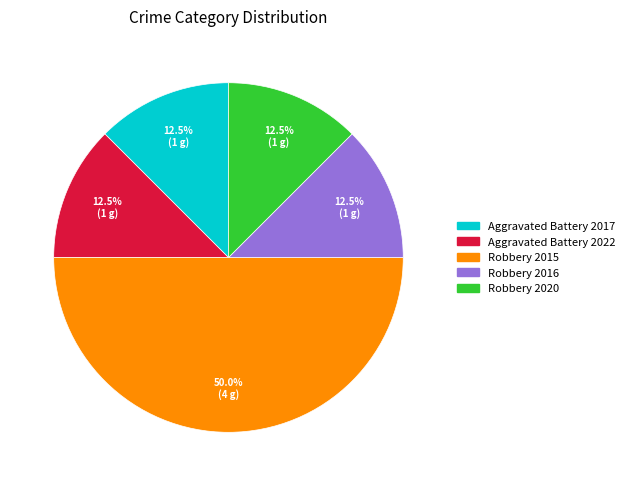

Count the number of slices in the pie.

5